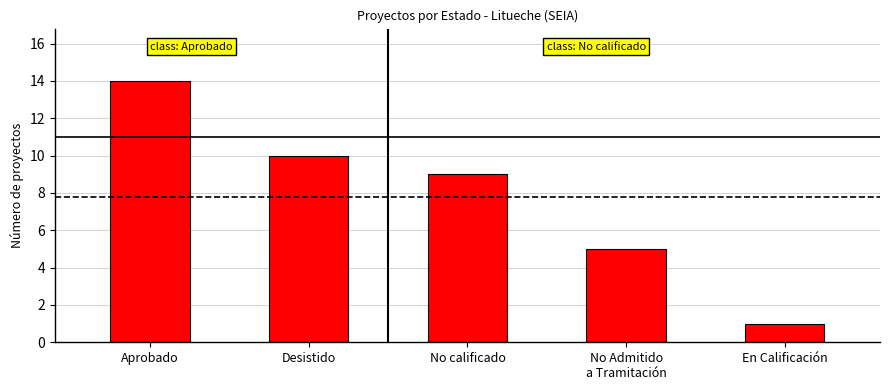

Are the bars horizontal?

No